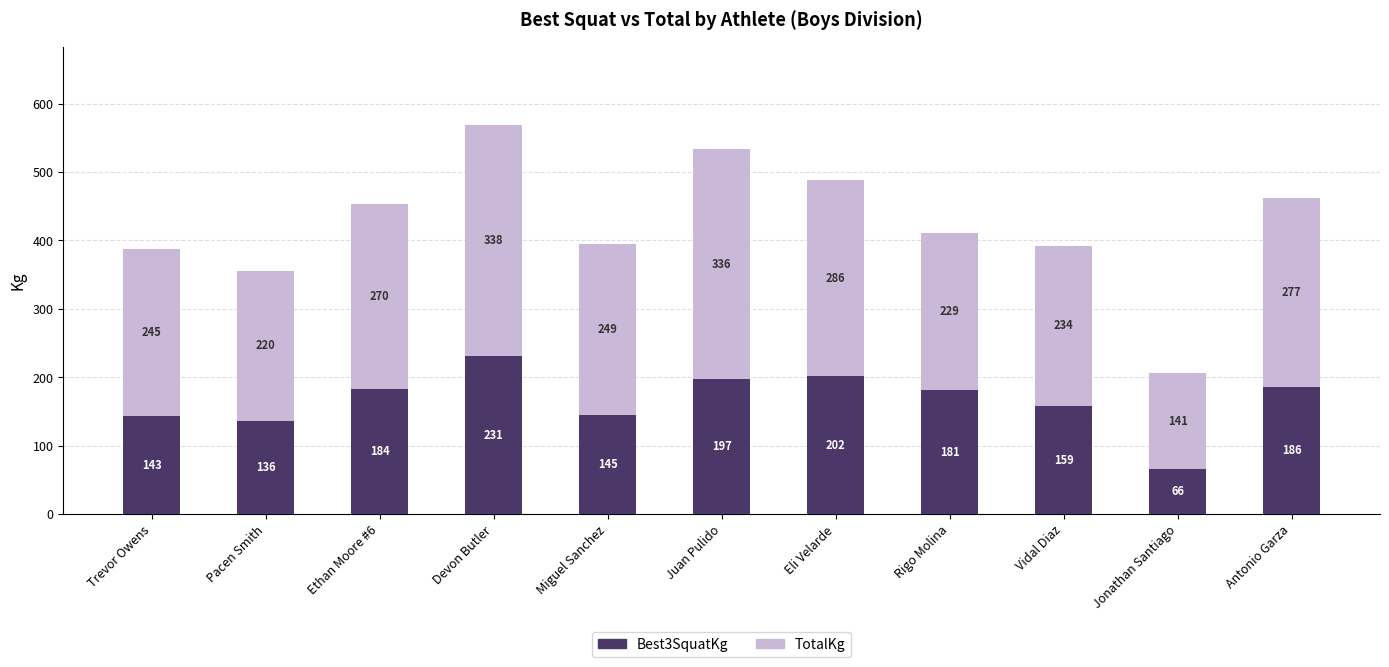

What is the total value across all series at Vidal Diaz?

392.4